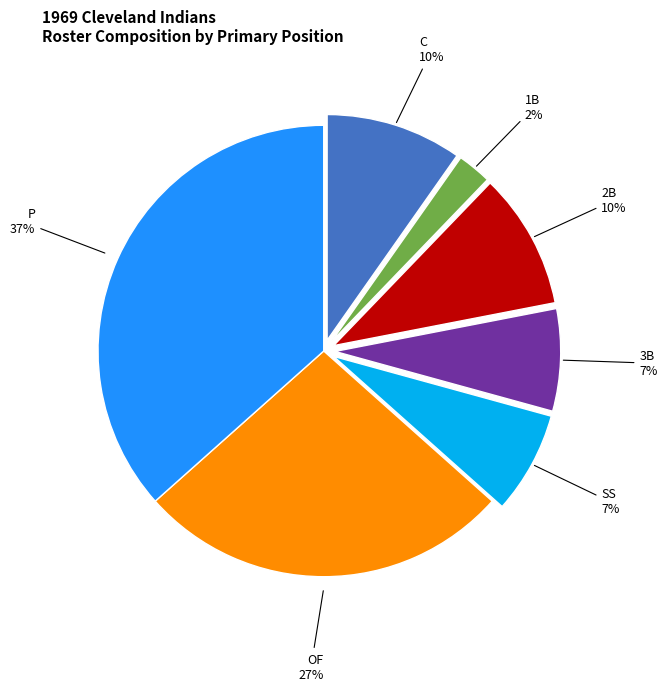

Is there any slice that represents more than half of the pie?

No